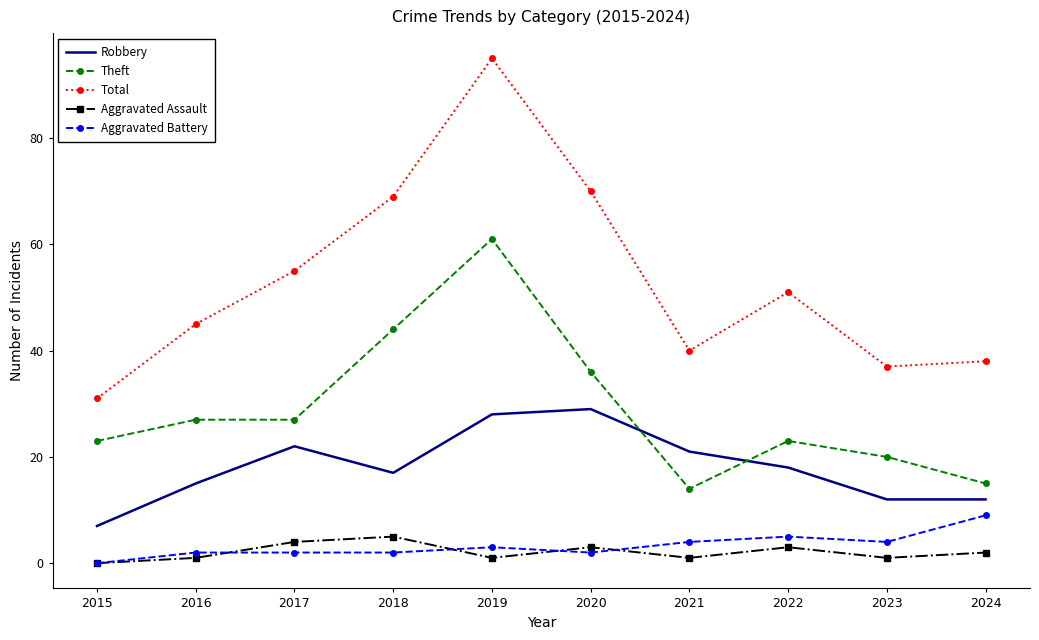

In Aggravated Assault, how many points are lower than both neighbors (excluding endpoints)?

3